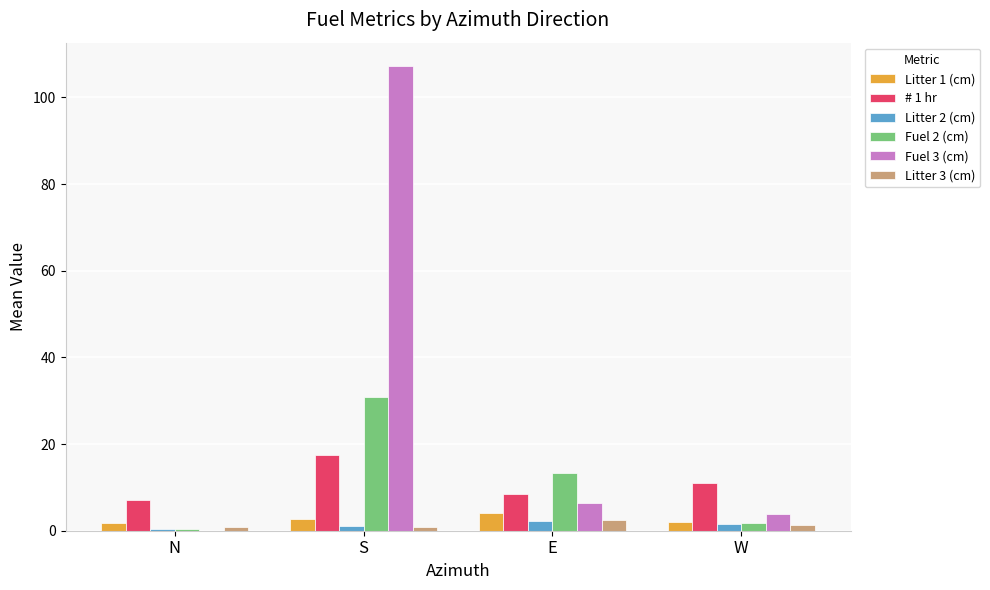

Which category has the highest value in the Litter 3 (cm) series?

E